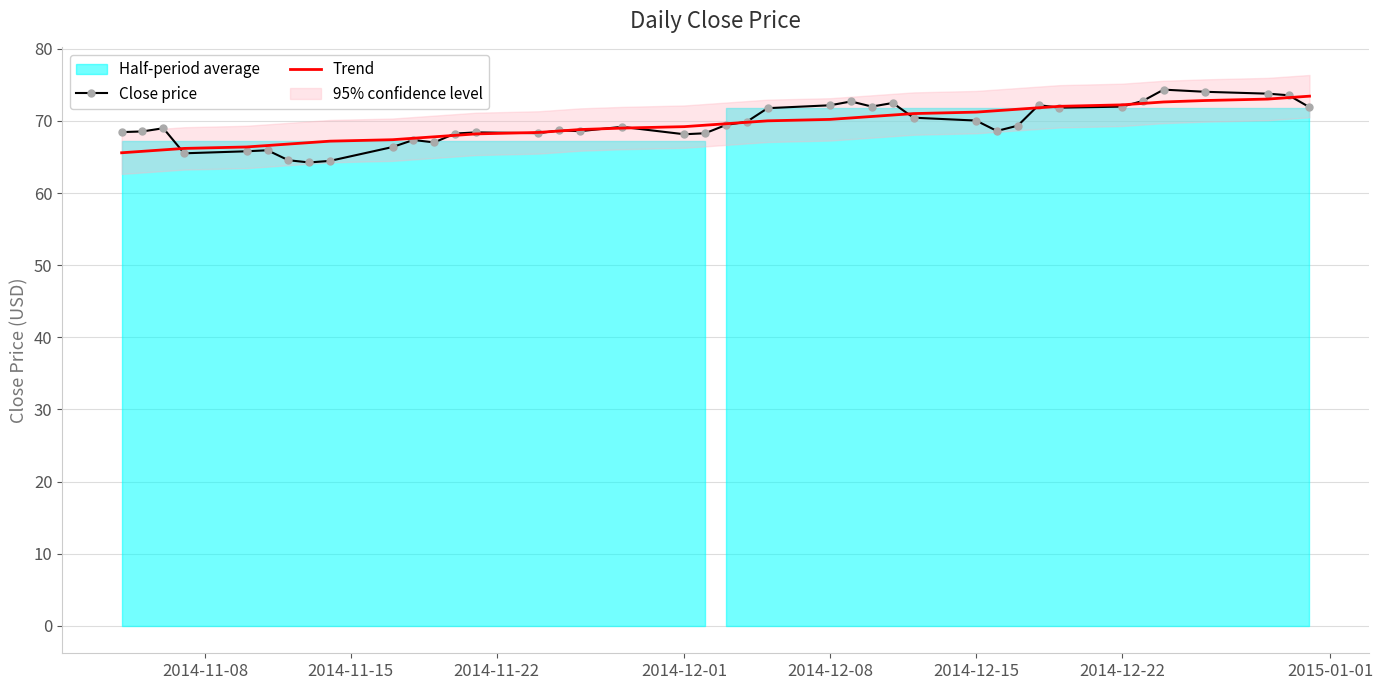

What is the approximate value of Trend at 2014-12-15?

71.2